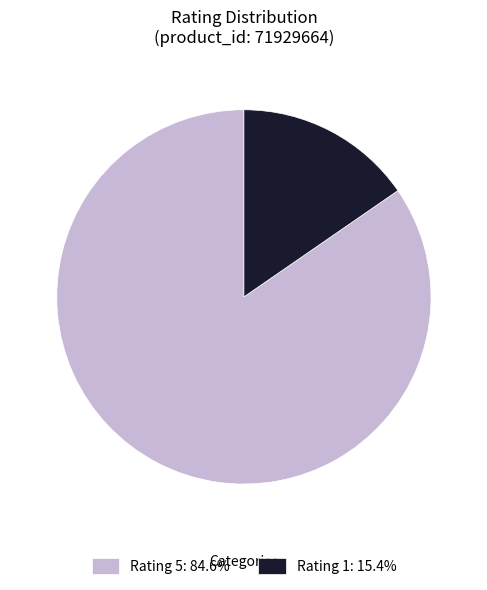

Approximately how many times larger is the value at Rating 5: 84.6% compared to Rating 1: 15.4%?

5.5